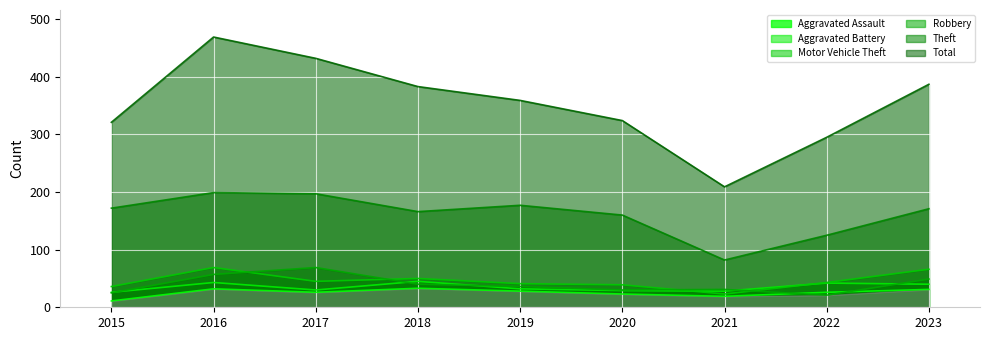

True or false: Theft has more than 2 points higher than both neighbors.

False